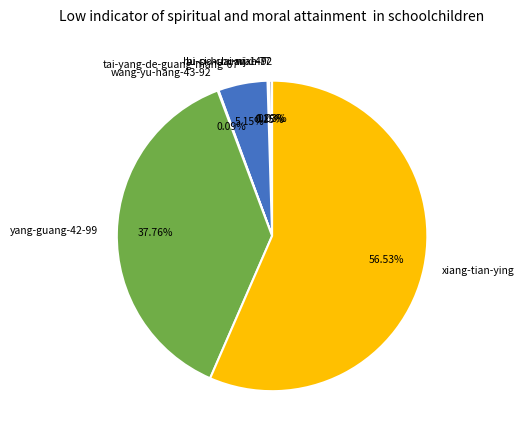

Which category has the biggest portion of the pie?

xiang-tian-ying